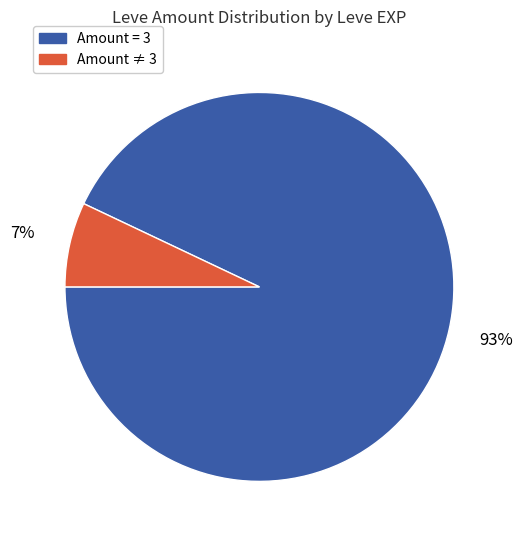

The Amount ≠ 3 slice represents 1% of the pie. True or false?

False